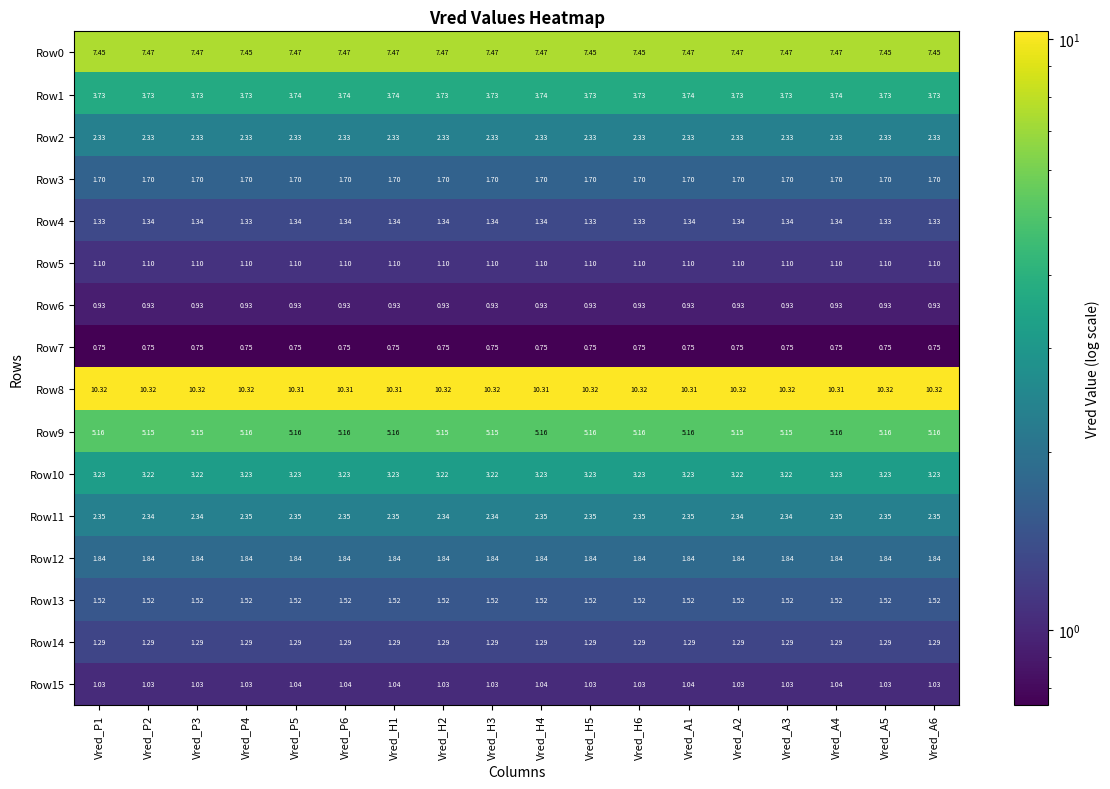

How many data points does each series have?

18